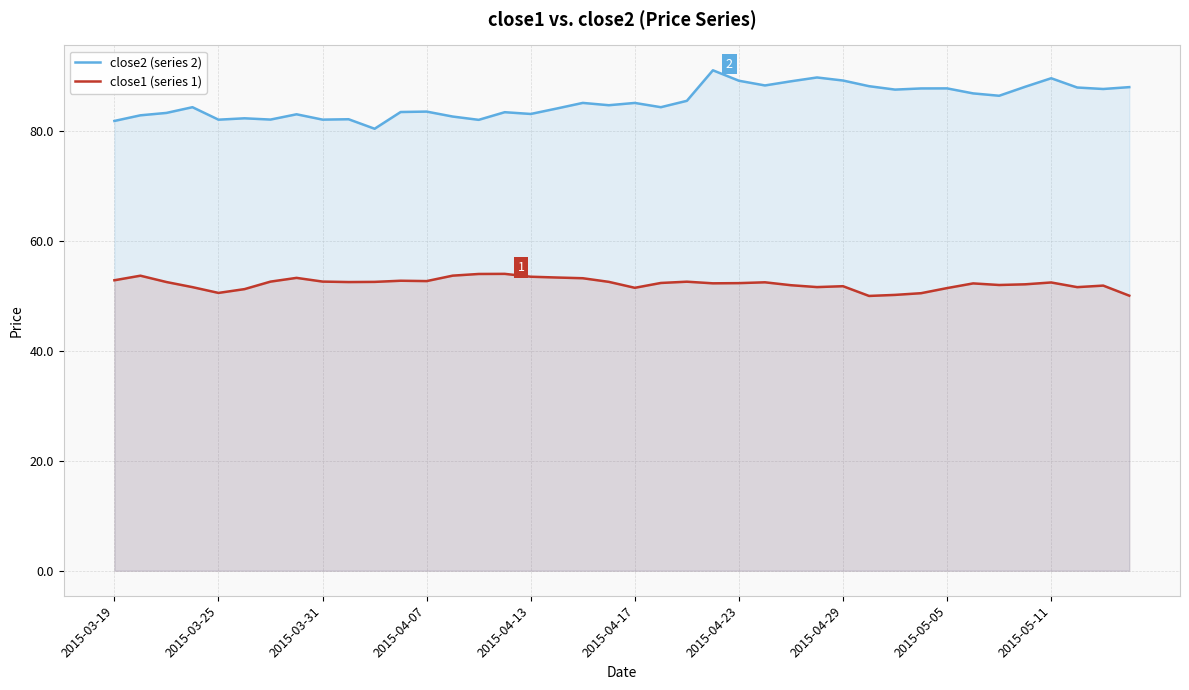

What is the sum of the close1 (series 1) values at 39 and 22?

102.6